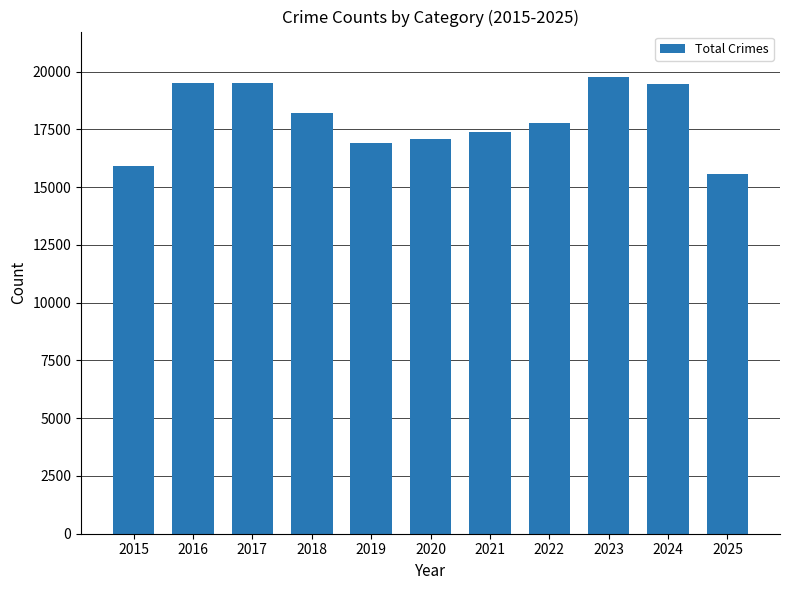

What is the sum of the values at 2017 and 2021?

36909